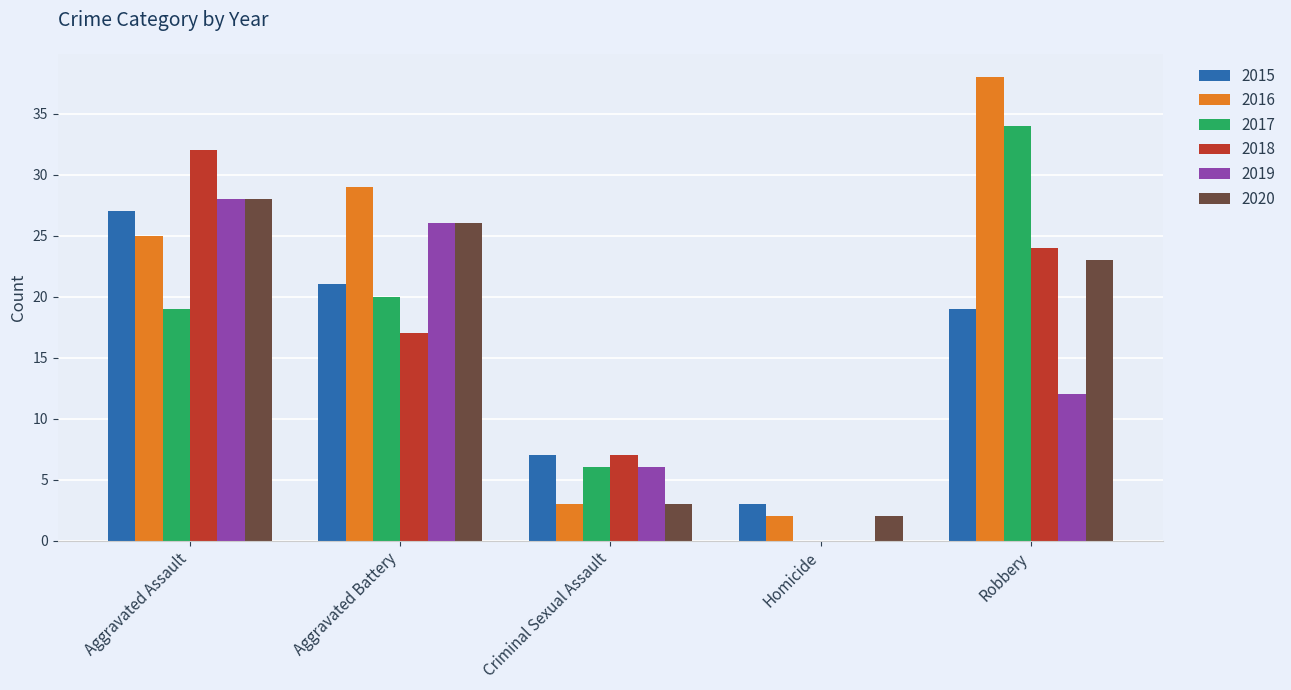

Which series changed the most between Homicide and Robbery?

2016